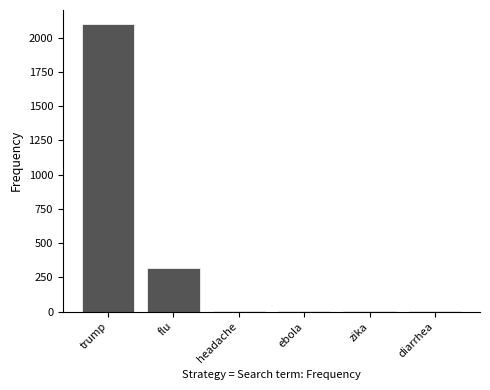

The value at trump is 3383. True or false?

False